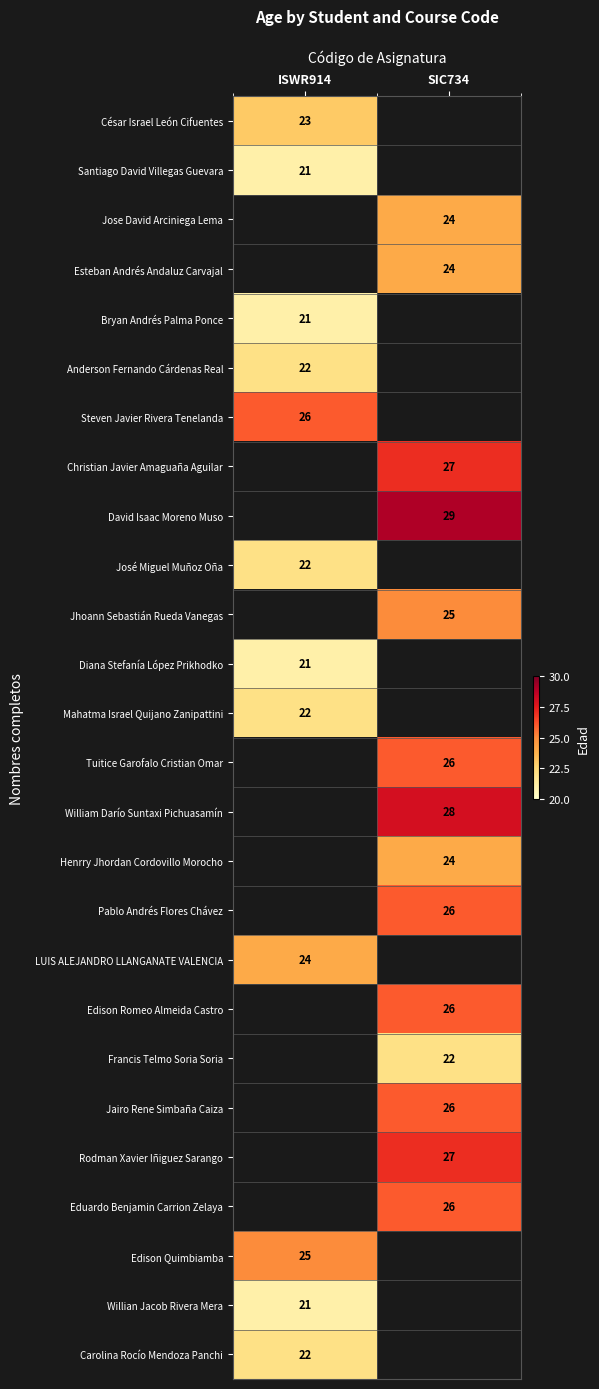

True or false: Anderson Fernando Cárdenas Real has a value of 5 at ISWR914.

False